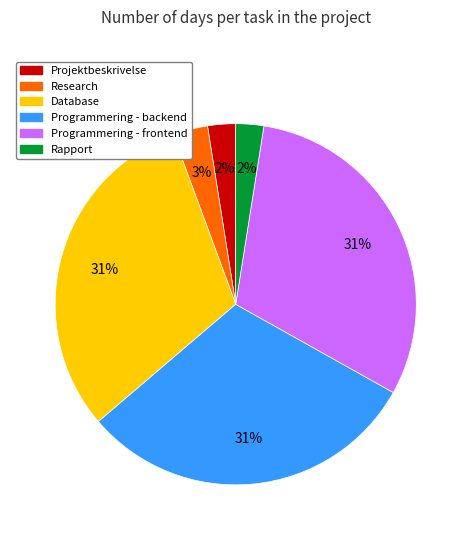

The Programmering - frontend slice represents 31% of the pie. True or false?

True